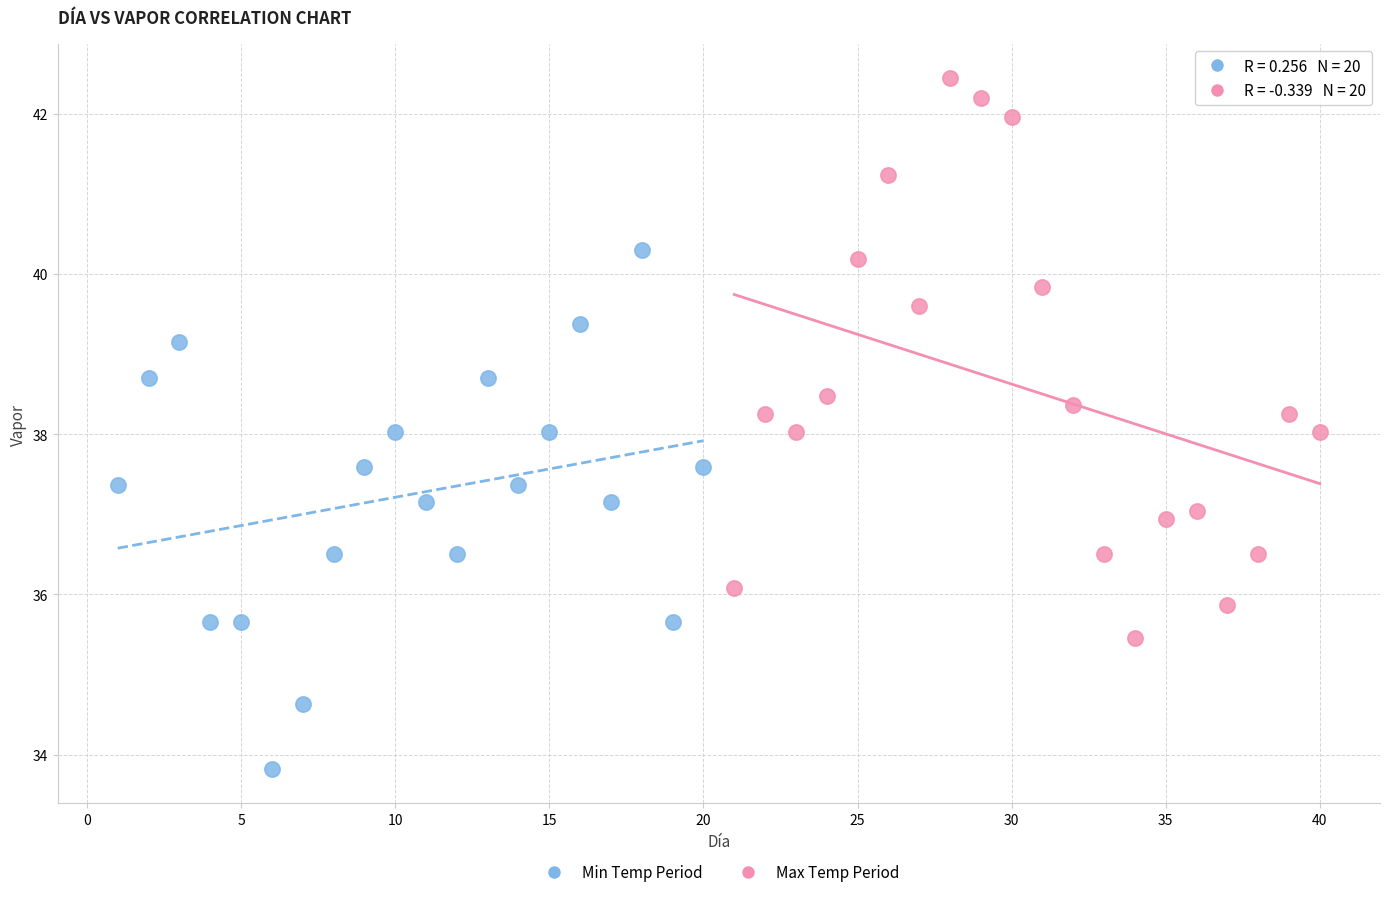

Which series reaches the minimum Y coordinate?

Min Temp Period